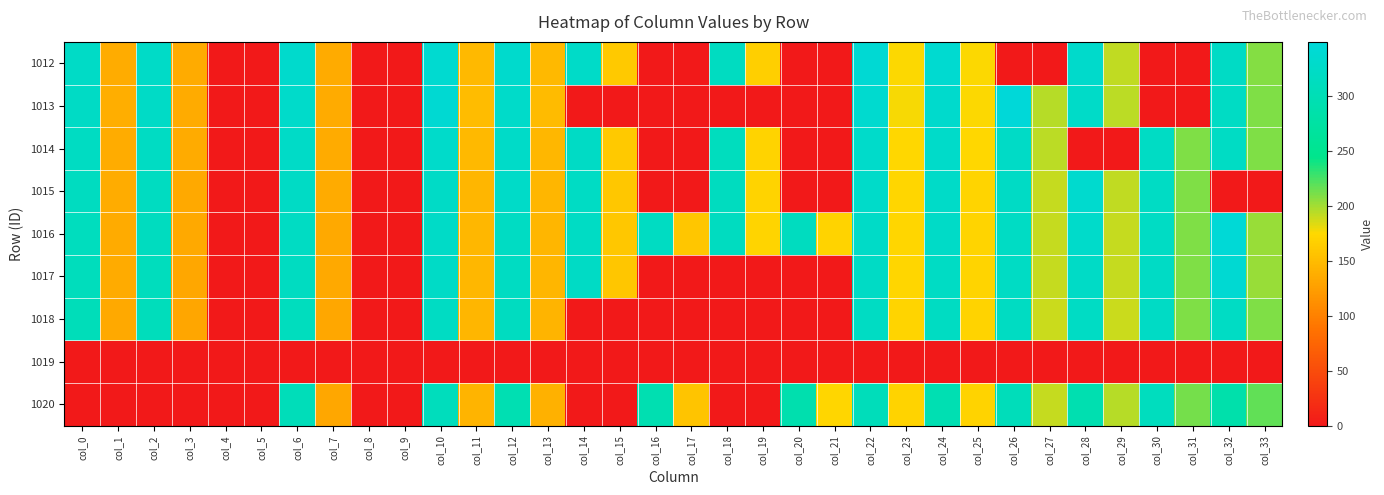

Reading left to right, extract all data points from this chart.

1012: col_0=324.7	col_1=137.5	col_2=326.1	col_3=135.3	col_4=0.0	col_5=0.0	col_6=332.4	col_7=135.5	col_8=0.0	col_9=0.0	col_10=338.3	col_11=148.6	col_12=332.4	col_13=148.6	col_14=327.3	col_15=161.3	col_16=0.0	col_17=0.0	col_18=317.5	col_19=167.8	col_20=0.0	col_21=0.0	col_22=341.4	col_23=175.2	col_24=337.7	col_25=174.9	col_26=0.0	col_27=0.0	col_28=330.6	col_29=192.1	col_30=0.0	col_31=0.0	col_32=323.3	col_33=207.7
1013: col_0=322.4	col_1=138.3	col_2=323.6	col_3=135.3	col_4=0.0	col_5=0.0	col_6=329.6	col_7=135.9	col_8=0.0	col_9=0.0	col_10=340.9	col_11=150.4	col_12=328.6	col_13=149.9	col_14=0.0	col_15=0.0	col_16=0.0	col_17=0.0	col_18=0.0	col_19=0.0	col_20=0.0	col_21=0.0	col_22=336.9	col_23=176.3	col_24=332.6	col_25=176.0	col_26=349.4	col_27=194.4	col_28=327.3	col_29=193.0	col_30=0.0	col_31=0.0	col_32=321.9	col_33=209.4
1014: col_0=319.1	col_1=137.5	col_2=320.5	col_3=135.3	col_4=0.0	col_5=0.0	col_6=325.3	col_7=136.0	col_8=0.0	col_9=0.0	col_10=329.9	col_11=147.6	col_12=326.7	col_13=146.8	col_14=323.1	col_15=162.0	col_16=0.0	col_17=0.0	col_18=313.9	col_19=170.4	col_20=0.0	col_21=0.0	col_22=329.8	col_23=174.6	col_24=327.9	col_25=173.7	col_26=324.4	col_27=192.5	col_28=0.0	col_29=0.0	col_30=321.7	col_31=209.6	col_32=321.4	col_33=209.3
1015: col_0=316.0	col_1=136.5	col_2=317.4	col_3=134.4	col_4=0.0	col_5=0.0	col_6=322.5	col_7=135.3	col_8=0.0	col_9=0.0	col_10=324.9	col_11=145.9	col_12=327.1	col_13=145.4	col_14=322.0	col_15=160.4	col_16=0.0	col_17=0.0	col_18=314.0	col_19=170.5	col_20=0.0	col_21=0.0	col_22=328.6	col_23=172.9	col_24=326.3	col_25=171.9	col_26=323.0	col_27=190.3	col_28=335.3	col_29=192.1	col_30=321.9	col_31=209.7	col_32=0.0	col_33=0.0
1016: col_0=312.7	col_1=136.1	col_2=314.2	col_3=134.1	col_4=0.0	col_5=0.0	col_6=319.5	col_7=135.0	col_8=0.0	col_9=0.0	col_10=325.1	col_11=146.6	col_12=320.6	col_13=145.2	col_14=321.1	col_15=160.7	col_16=318.6	col_17=158.9	col_18=316.3	col_19=170.7	col_20=315.2	col_21=169.6	col_22=325.6	col_23=172.7	col_24=325.2	col_25=171.8	col_26=321.7	col_27=190.5	col_28=329.1	col_29=191.0	col_30=322.0	col_31=210.1	col_32=346.2	col_33=202.3
1017: col_0=310.9	col_1=135.3	col_2=312.3	col_3=133.5	col_4=0.0	col_5=0.0	col_6=317.3	col_7=134.2	col_8=0.0	col_9=0.0	col_10=323.8	col_11=146.4	col_12=318.4	col_13=145.3	col_14=323.5	col_15=159.1	col_16=0.0	col_17=0.0	col_18=0.0	col_19=0.0	col_20=0.0	col_21=0.0	col_22=323.5	col_23=172.3	col_24=320.9	col_25=172.0	col_26=320.9	col_27=190.3	col_28=324.1	col_29=190.6	col_30=322.3	col_31=209.7	col_32=340.3	col_33=202.1
1018: col_0=307.1	col_1=134.4	col_2=308.8	col_3=132.1	col_4=0.0	col_5=0.0	col_6=313.4	col_7=133.3	col_8=0.0	col_9=0.0	col_10=319.9	col_11=145.2	col_12=315.6	col_13=144.2	col_14=0.0	col_15=0.0	col_16=0.0	col_17=0.0	col_18=0.0	col_19=0.0	col_20=0.0	col_21=0.0	col_22=320.5	col_23=170.9	col_24=318.9	col_25=170.2	col_26=318.4	col_27=189.1	col_28=320.9	col_29=188.7	col_30=322.5	col_31=208.9	col_32=322.0	col_33=209.0
1019: col_0=0.0	col_1=0.0	col_2=0.0	col_3=0.0	col_4=0.0	col_5=0.0	col_6=0.0	col_7=0.0	col_8=0.0	col_9=0.0	col_10=0.0	col_11=0.0	col_12=0.0	col_13=0.0	col_14=0.0	col_15=0.0	col_16=0.0	col_17=0.0	col_18=0.0	col_19=0.0	col_20=0.0	col_21=0.0	col_22=0.0	col_23=0.0	col_24=0.0	col_25=0.0	col_26=0.0	col_27=0.0	col_28=0.0	col_29=0.0	col_30=0.0	col_31=0.0	col_32=0.0	col_33=0.0
1020: col_0=0.0	col_1=0.0	col_2=0.0	col_3=0.0	col_4=0.0	col_5=0.0	col_6=306.8	col_7=133.2	col_8=0.0	col_9=0.0	col_10=310.3	col_11=144.2	col_12=297.5	col_13=141.6	col_14=0.0	col_15=0.0	col_16=295.1	col_17=157.7	col_18=0.0	col_19=0.0	col_20=291.9	col_21=172.2	col_22=307.3	col_23=169.9	col_24=296.9	col_25=170.1	col_26=307.9	col_27=190.5	col_28=293.9	col_29=194.1	col_30=313.6	col_31=211.6	col_32=287.6	col_33=217.2